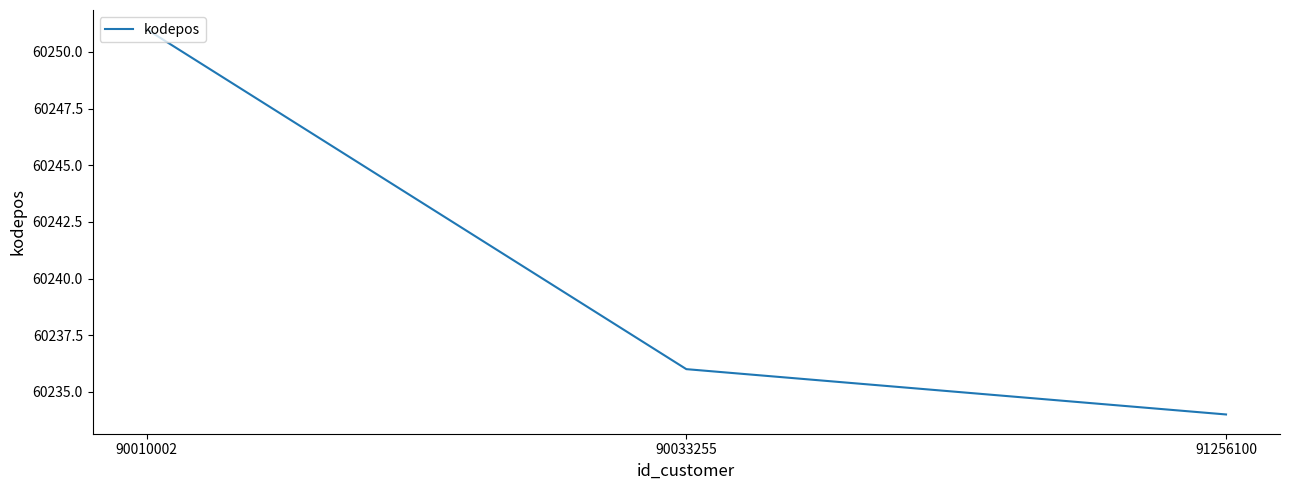

What is the difference between the values at 90033255 and 91256100?

2